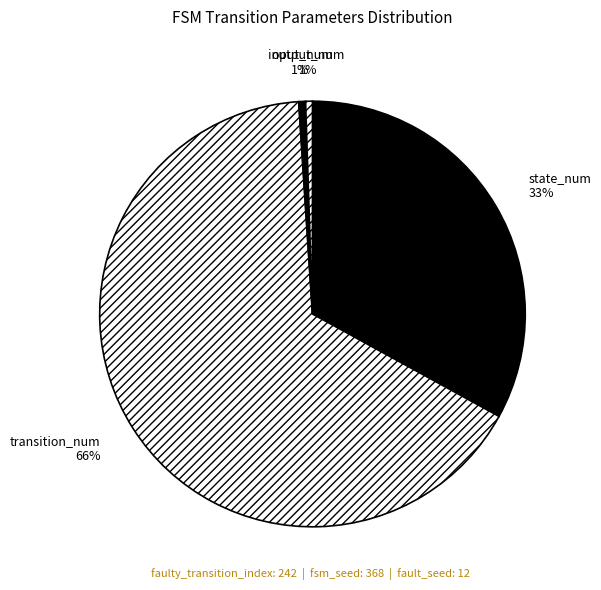

Is it true that transition_num is 66% of the pie?

True